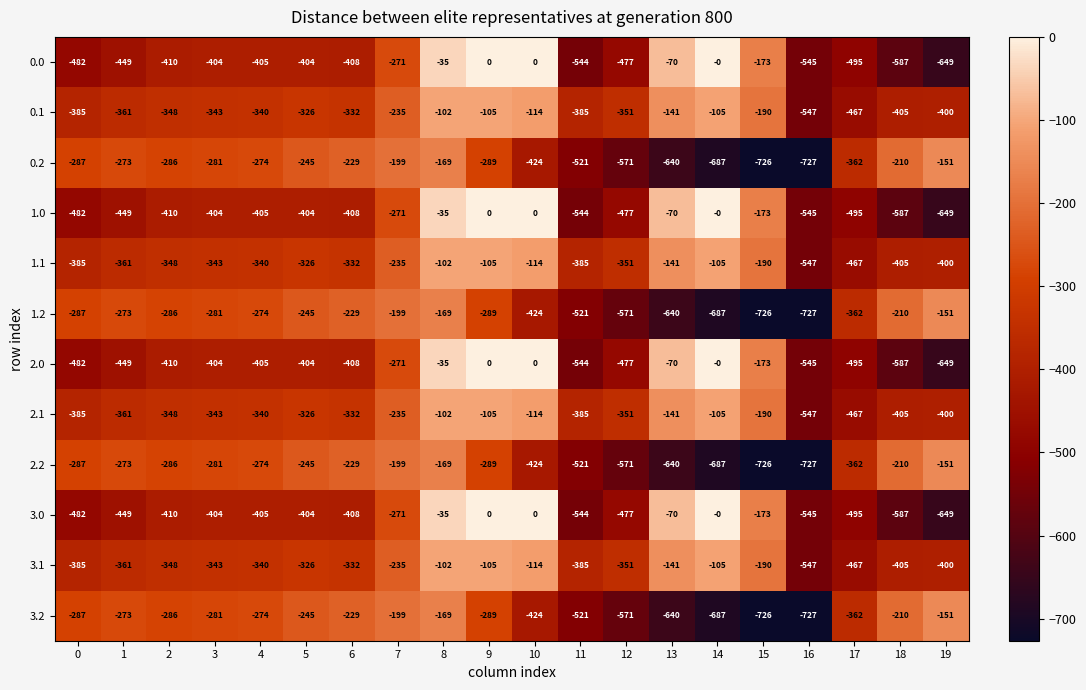

Is it true that 0.0 equals -166 at 16?

False